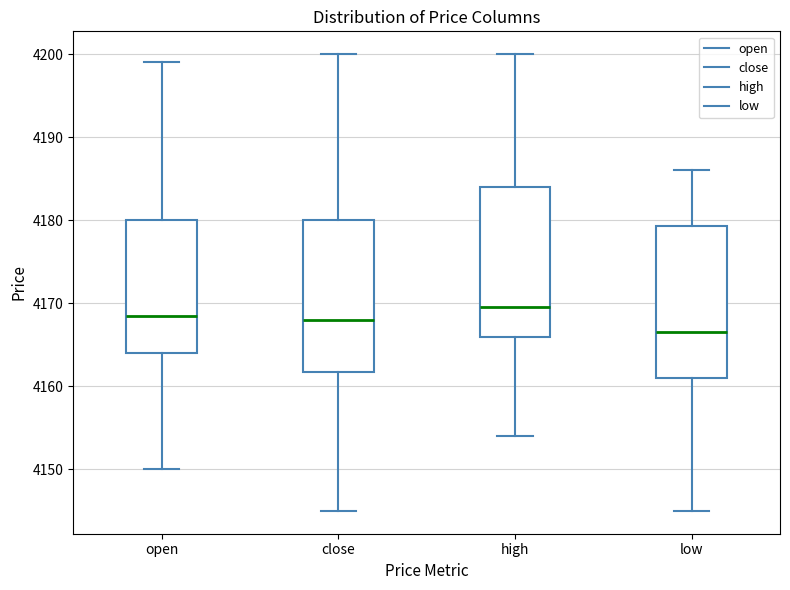

Where does the upper whisker of the box for low end on the y-axis? The values are not printed on the chart, so give them approximately, as read against the axis.

4186